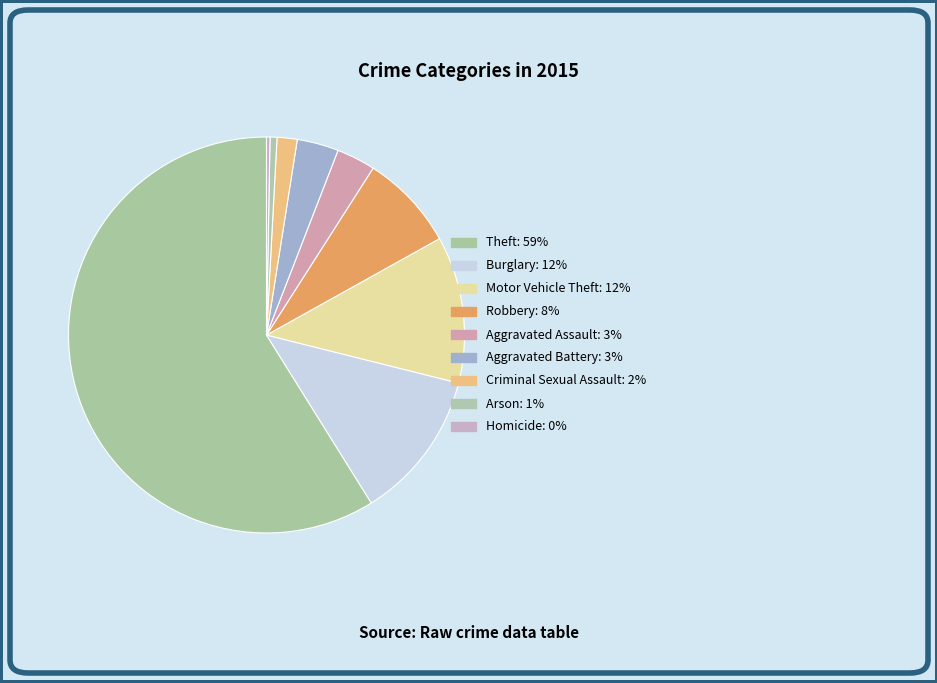

Which category has the biggest portion of the pie?

Theft